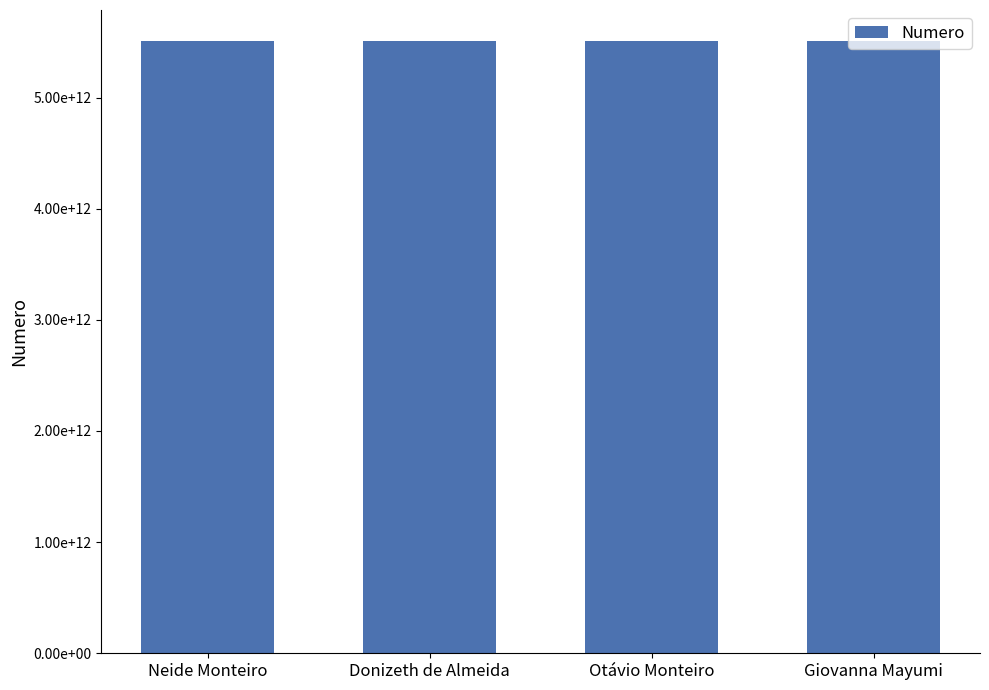

Are the bars horizontal?

No